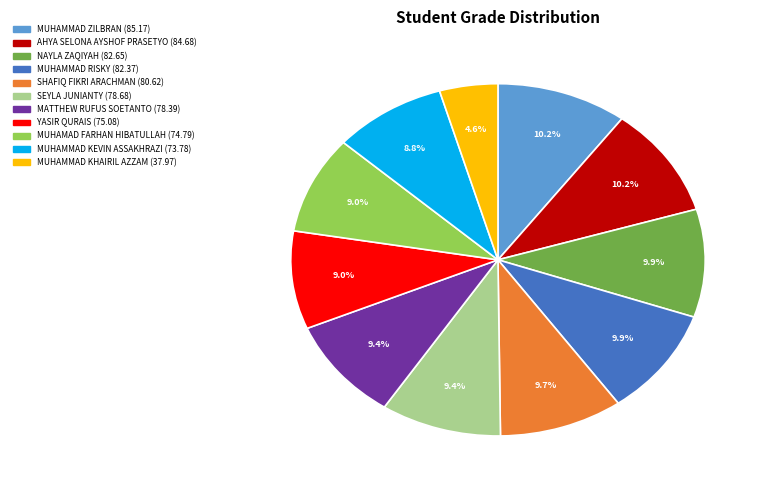

How many slices are in this pie chart?

11